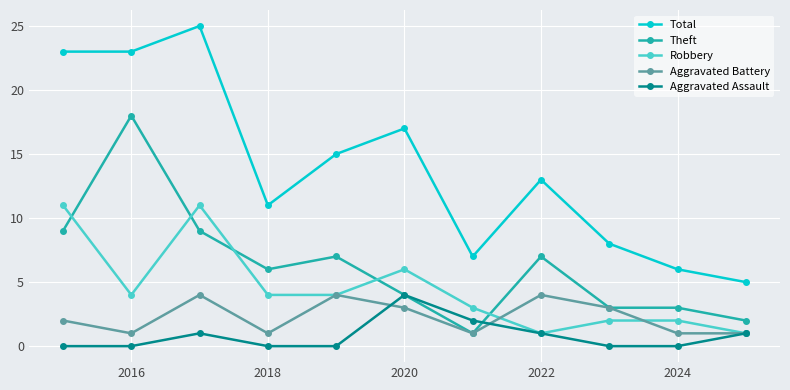

Which series has the largest total across all categories?

Total